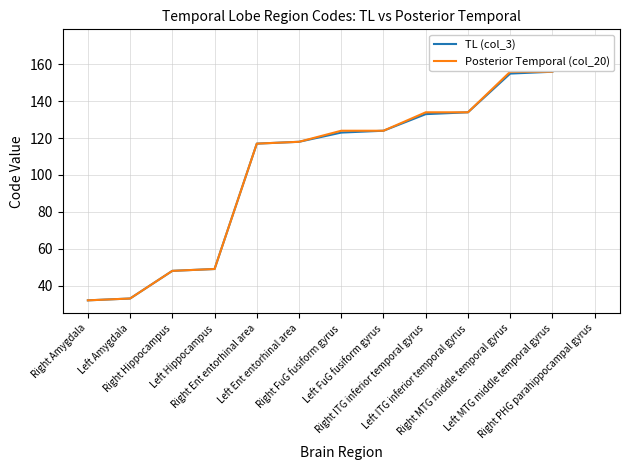

True or false: TL (col_3) and Posterior Temporal (col_20) intersect in this chart.

False